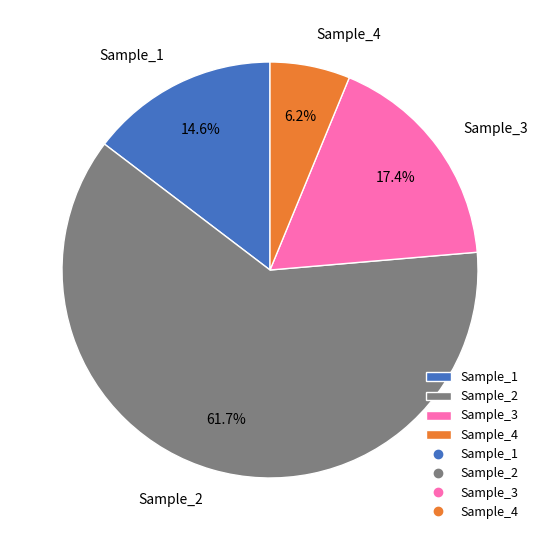

Is the sum of Sample_2 and Sample_4 greater than half?

Yes